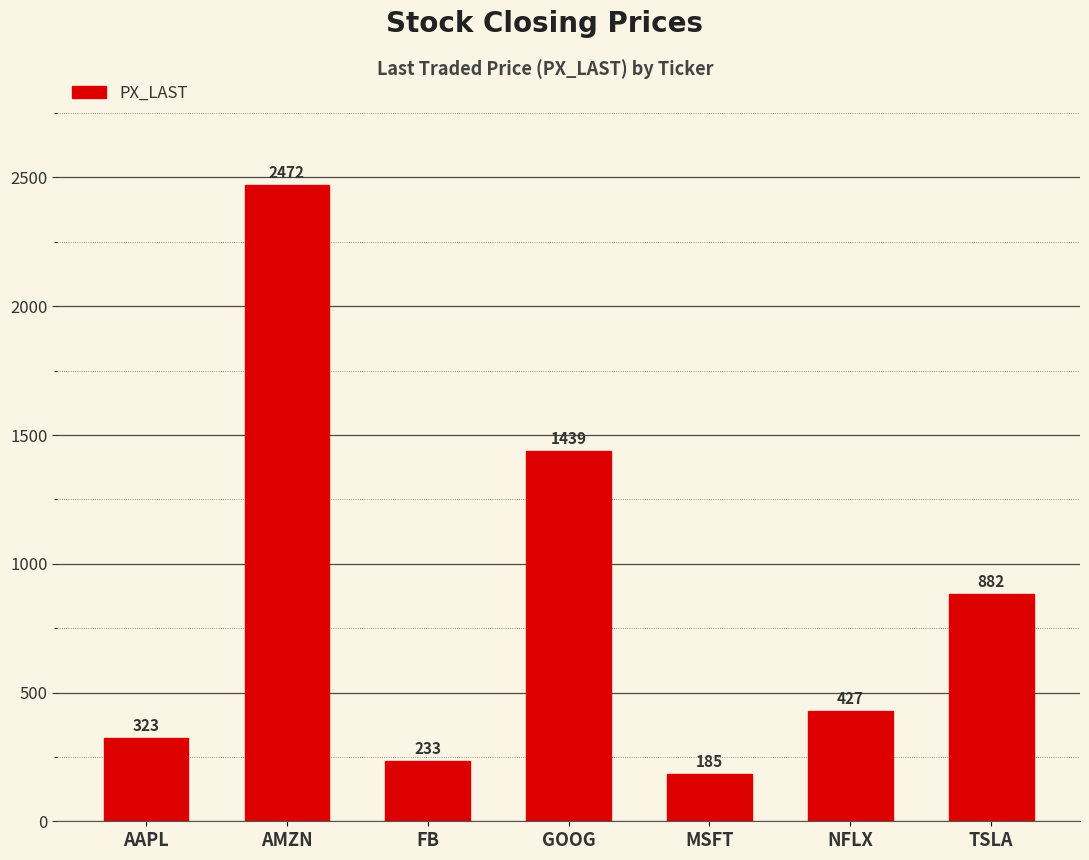

What value does the data have at TSLA?

881.6